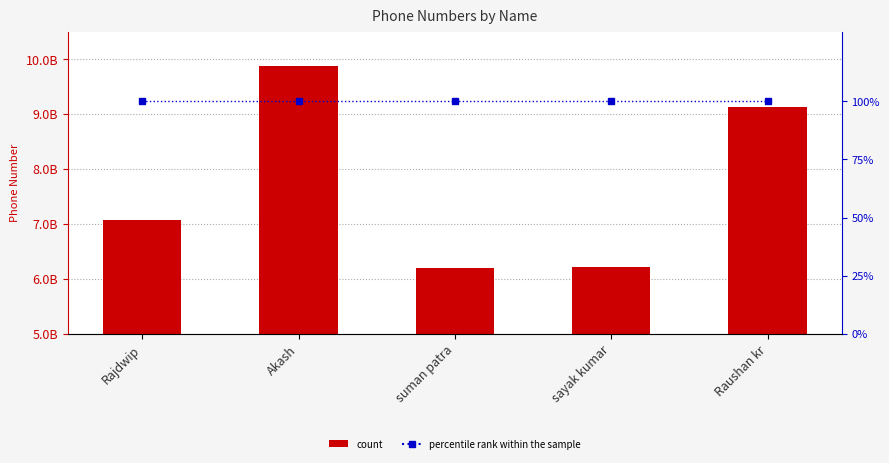

True or false: percentile rank within the sample has a value of 58 at sayak kumar.

False